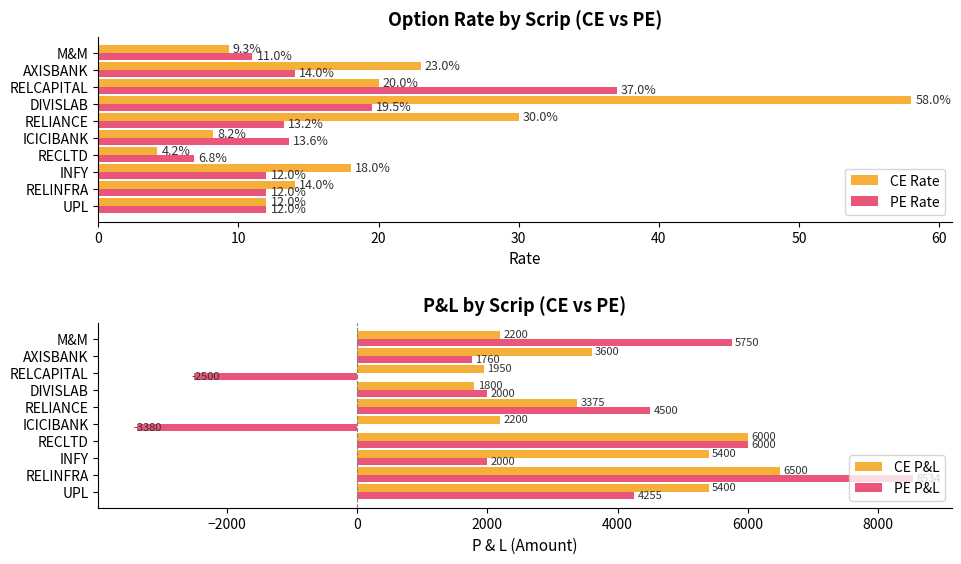

How many data points does each series have?

10